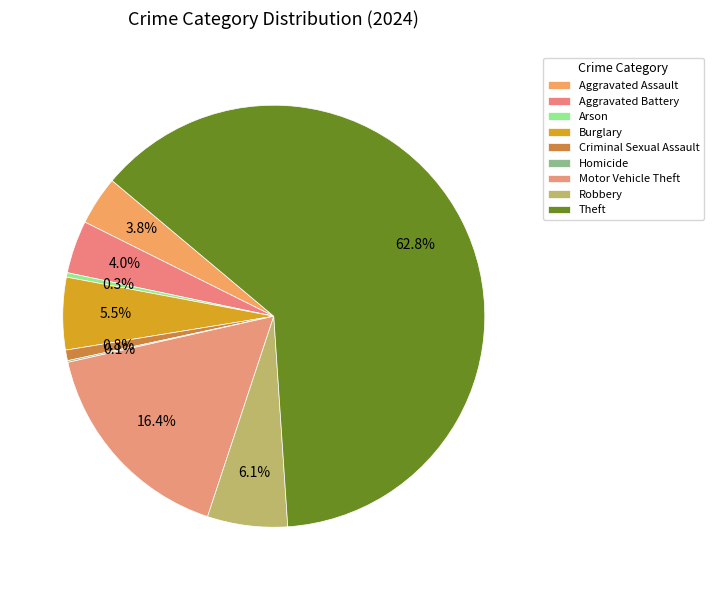

What is the largest slice in the pie chart?

Theft